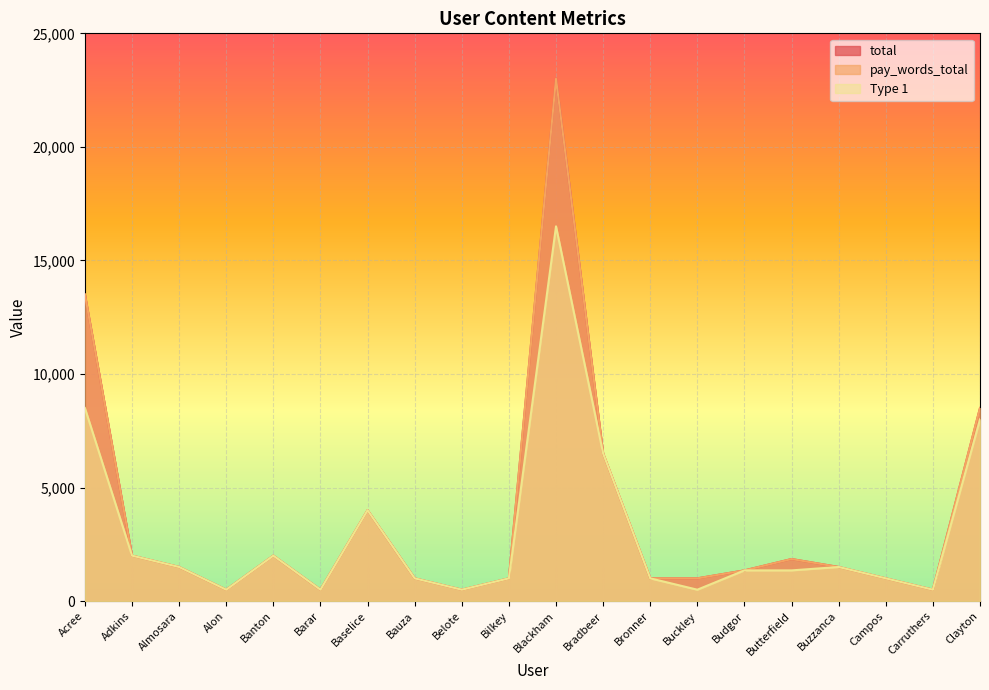

Does the chart display data point markers on the line(s)?

No